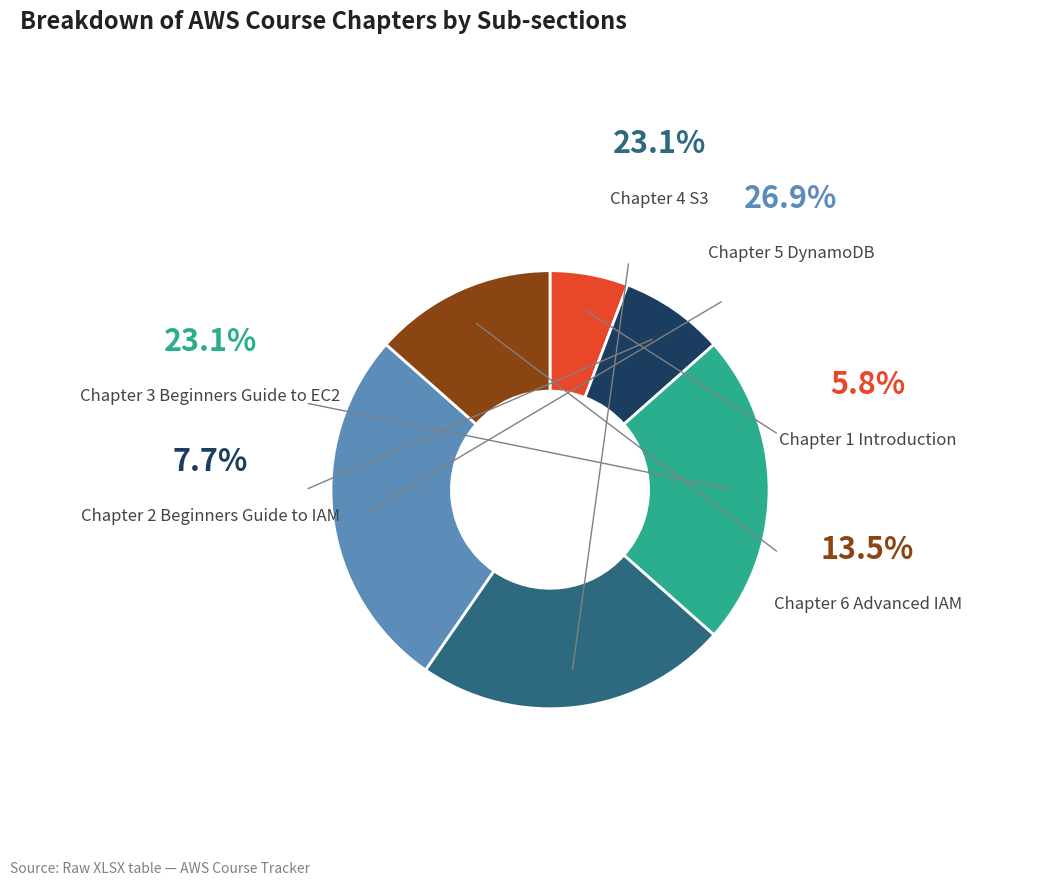

Does any single category account for the majority?

No